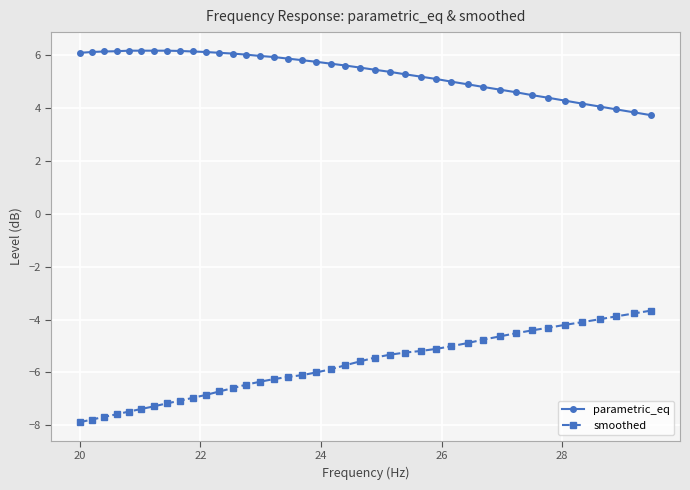

How many distinct data groups are displayed?

2